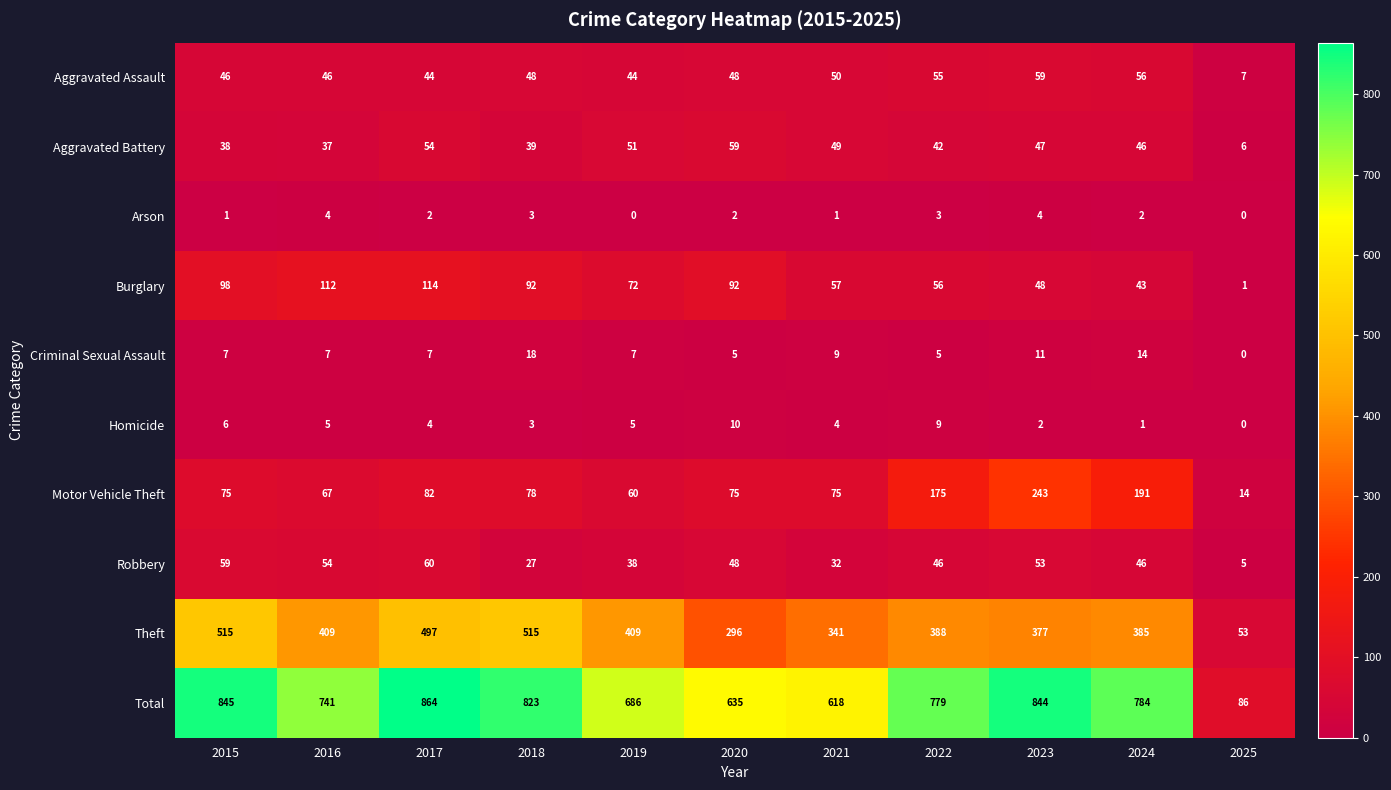

What is the difference between the maximum and second lowest values in the Burglary series?

71